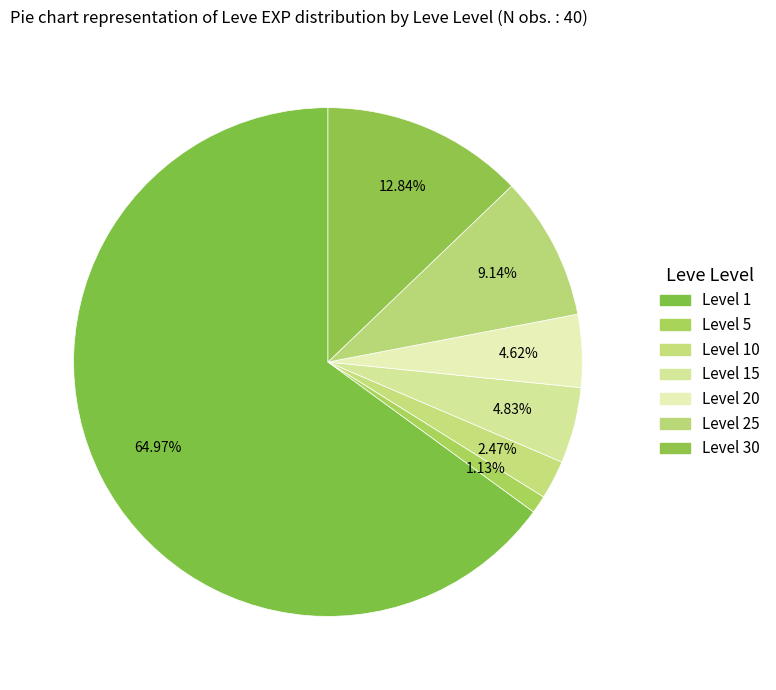

How many slices are in this pie chart?

7